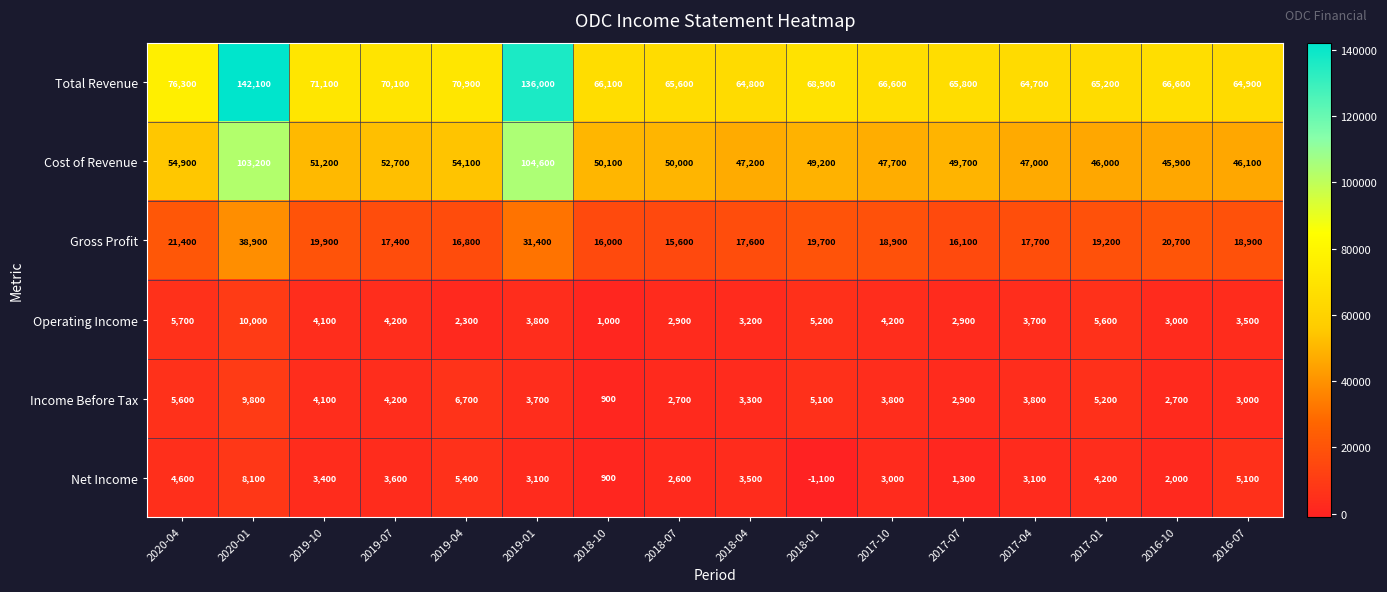

True or false: Cost of Revenue has a value of 50100 at 2018-10.

True